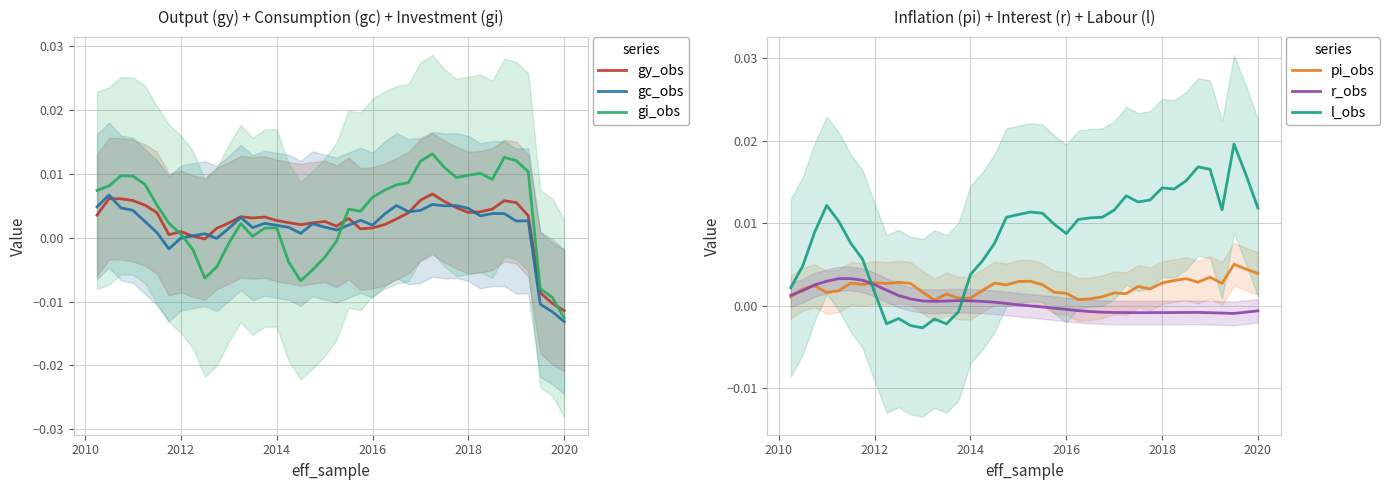

How many intersections are there between l_obs and pi_obs?

2